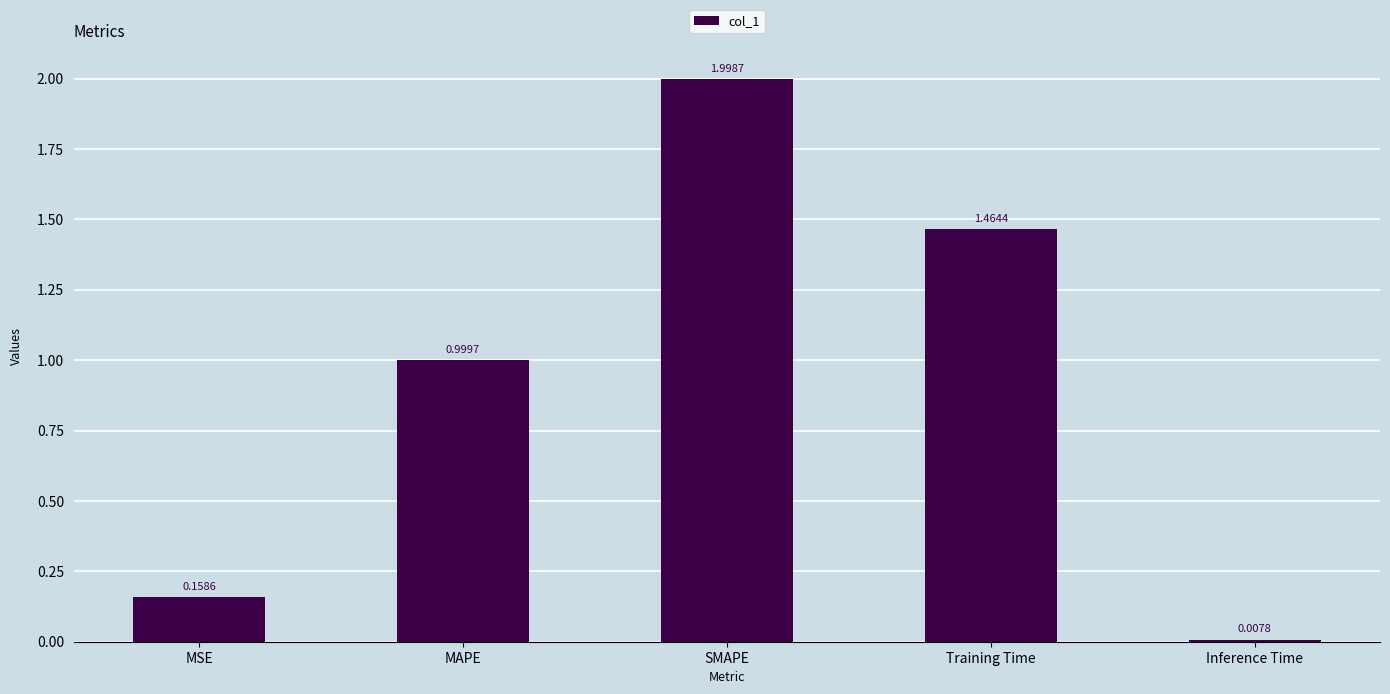

Which has a higher value, SMAPE or MAPE?

SMAPE